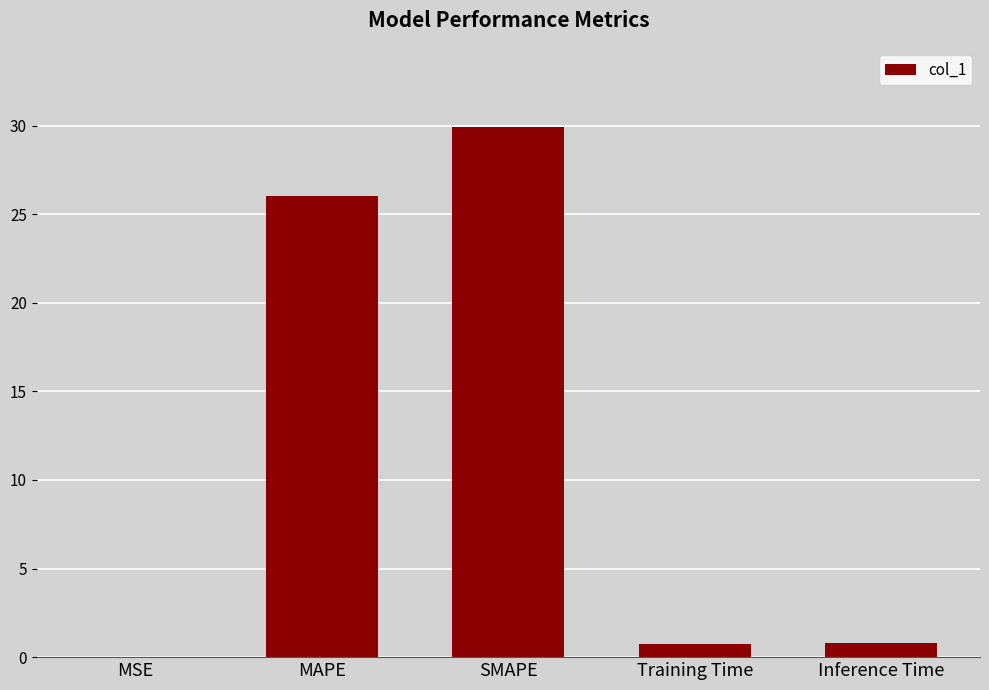

What is the approximate value at SMAPE?

29.9